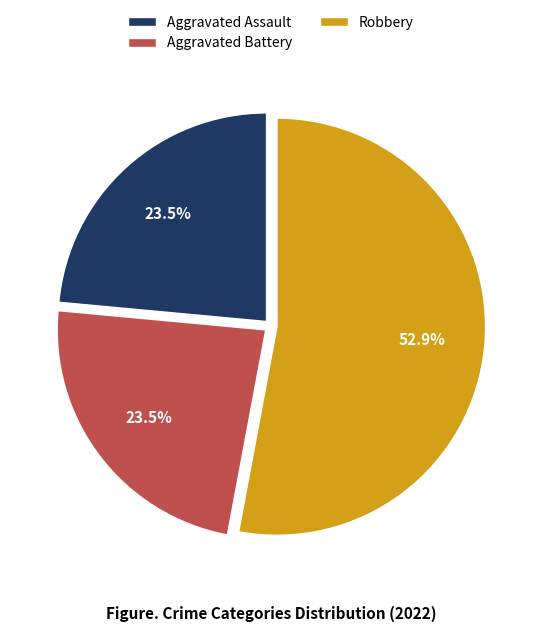

To the nearest percent, what is the difference between the largest and smallest slice percentages?

29%